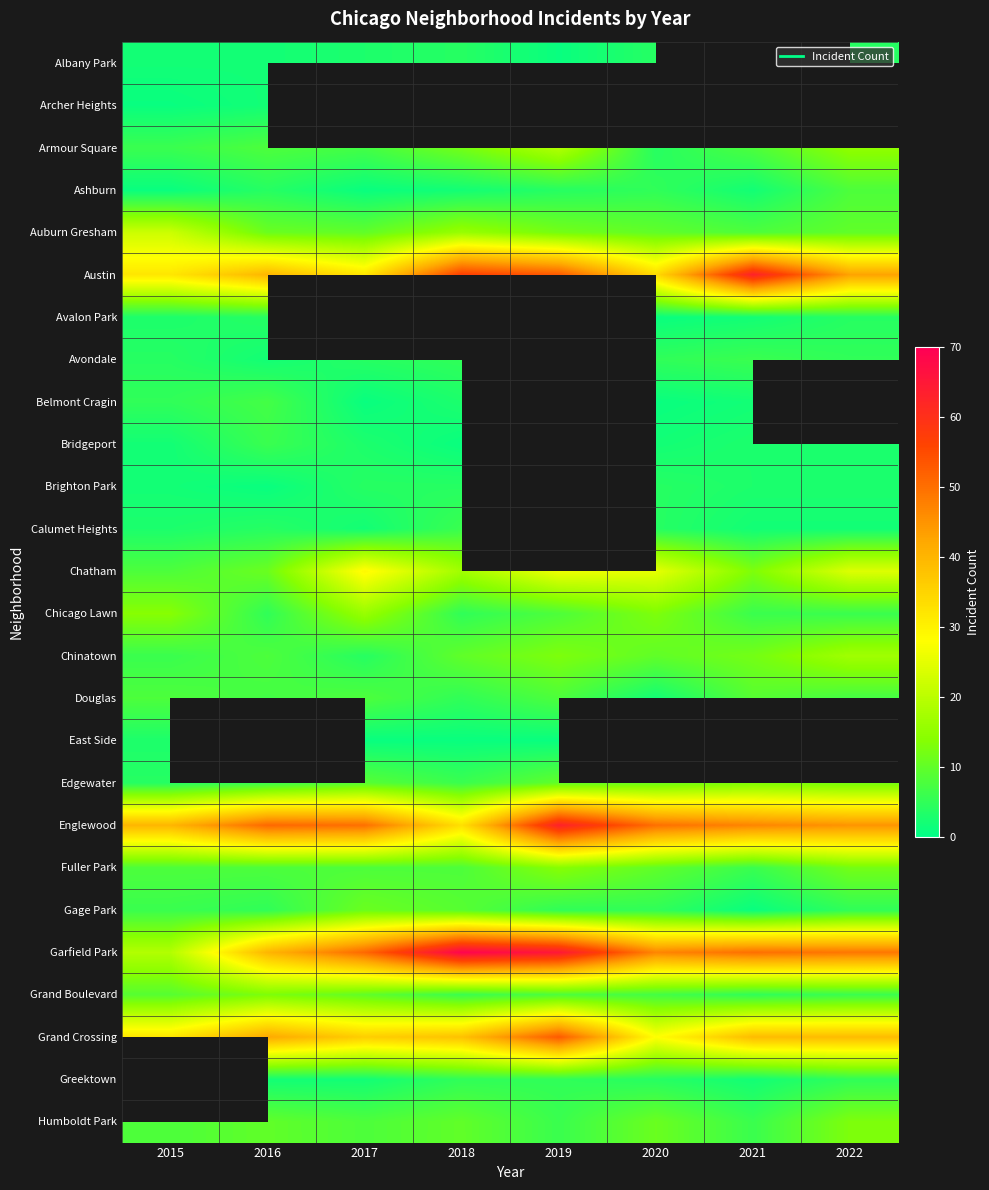

Which series has the widest spread of values?

Garfield Park